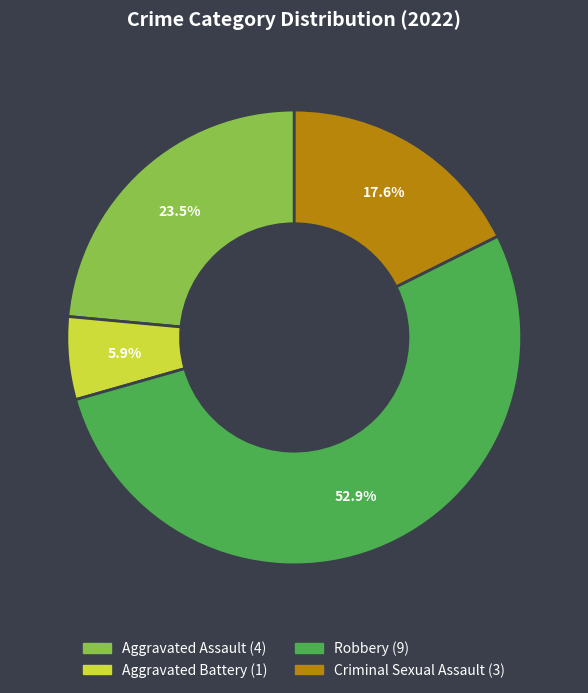

What percentage do Aggravated Assault and Robbery together represent?

76.5%